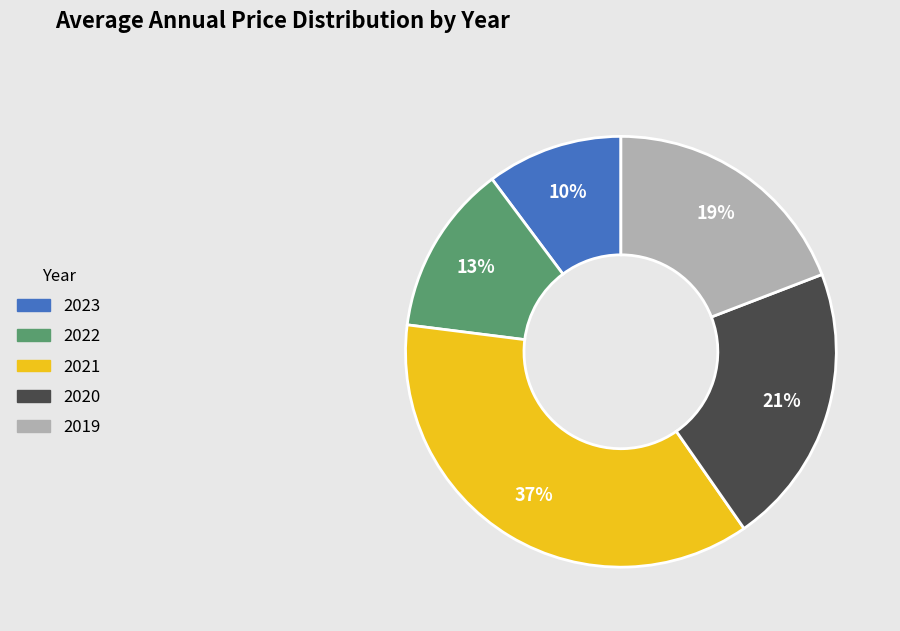

What is the ratio of the value at 2023 to the value at 2019?

0.5